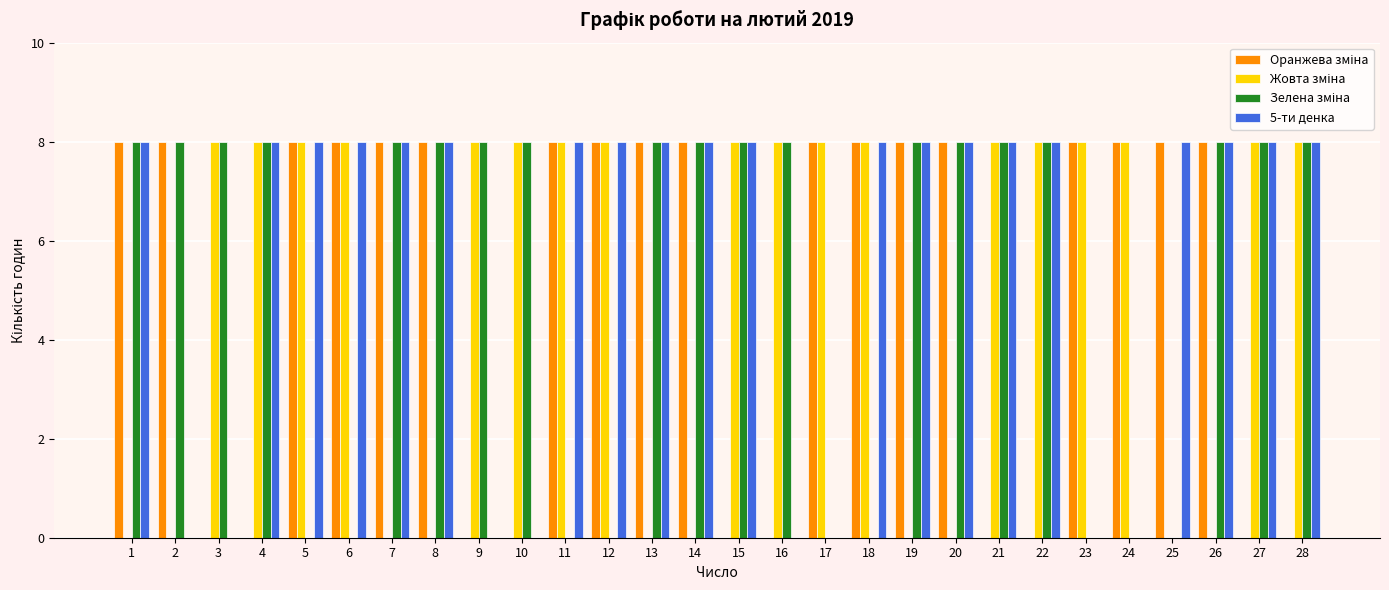

What is the maximum value for 5-ти денка?

8